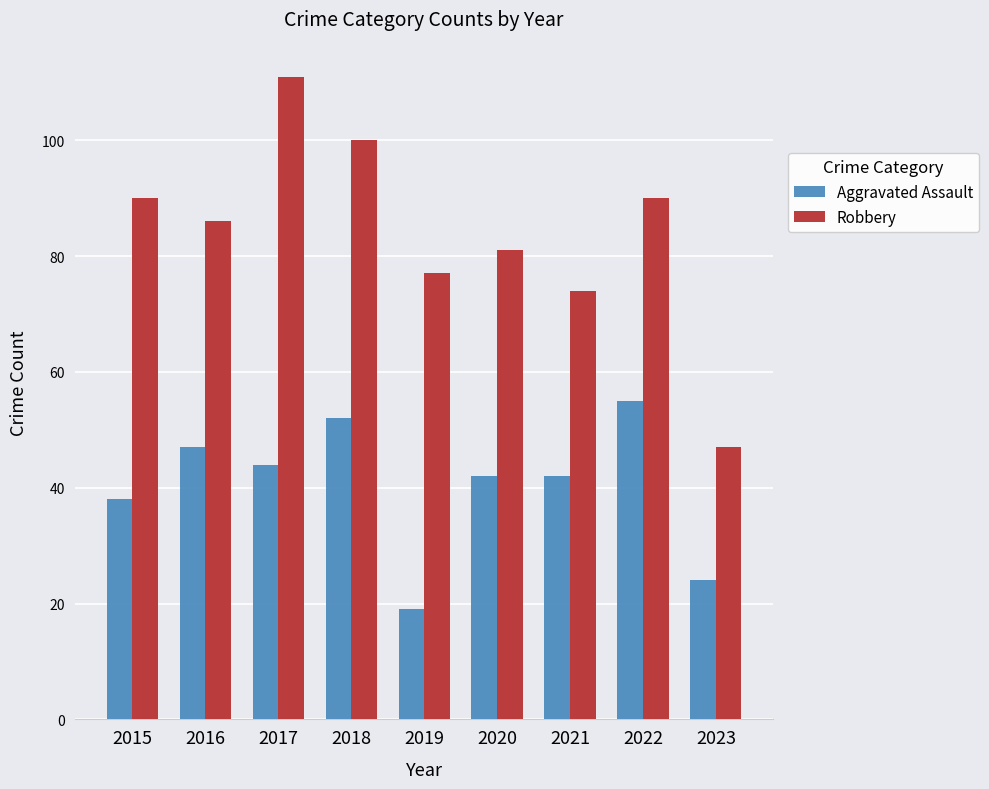

Are the bars grouped side by side (vs. stacked)?

Yes